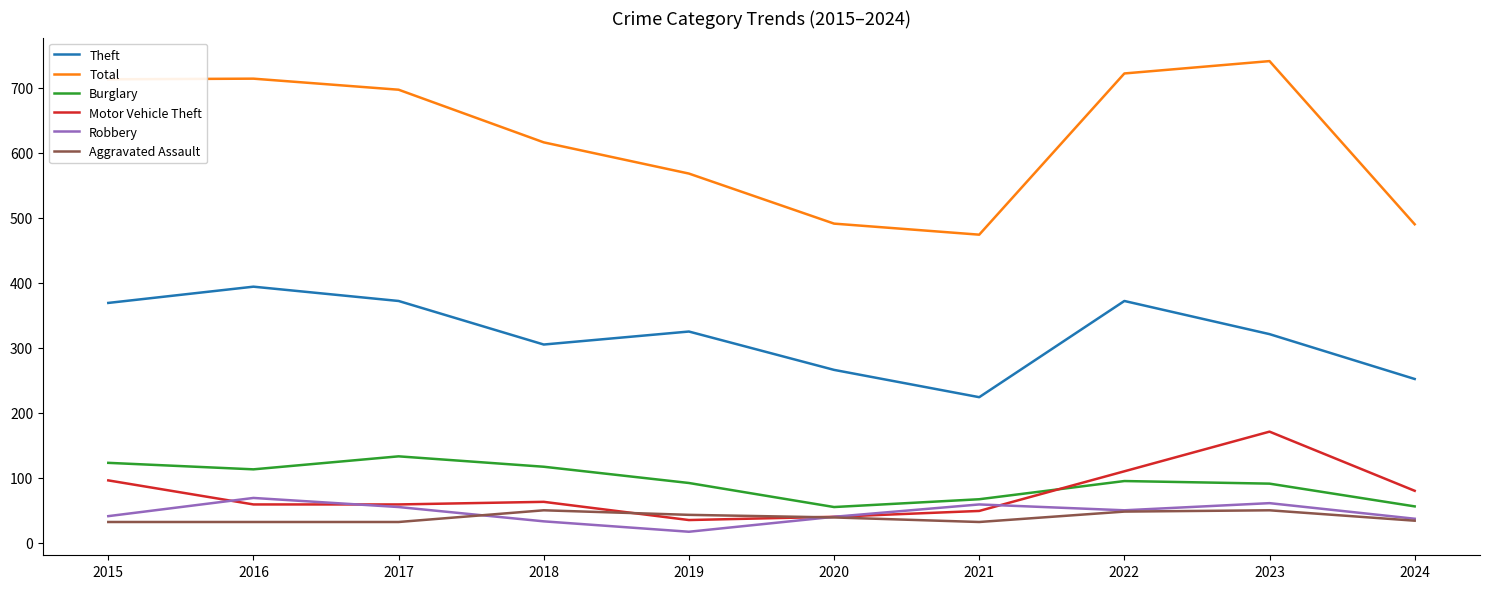

True or false: Total and Theft intersect in this chart.

False